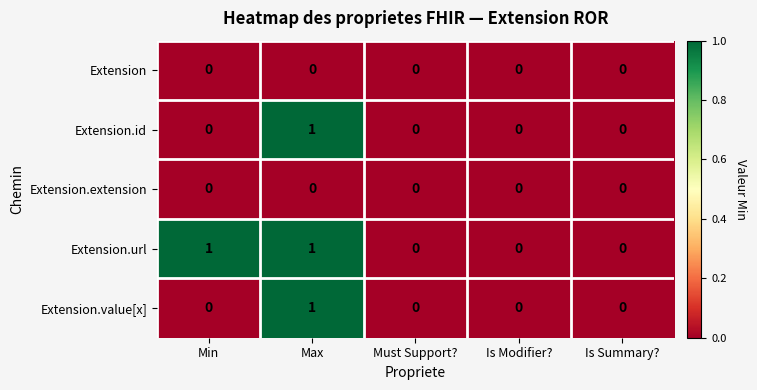

Is it true that Extension.url equals 1 at Max?

True